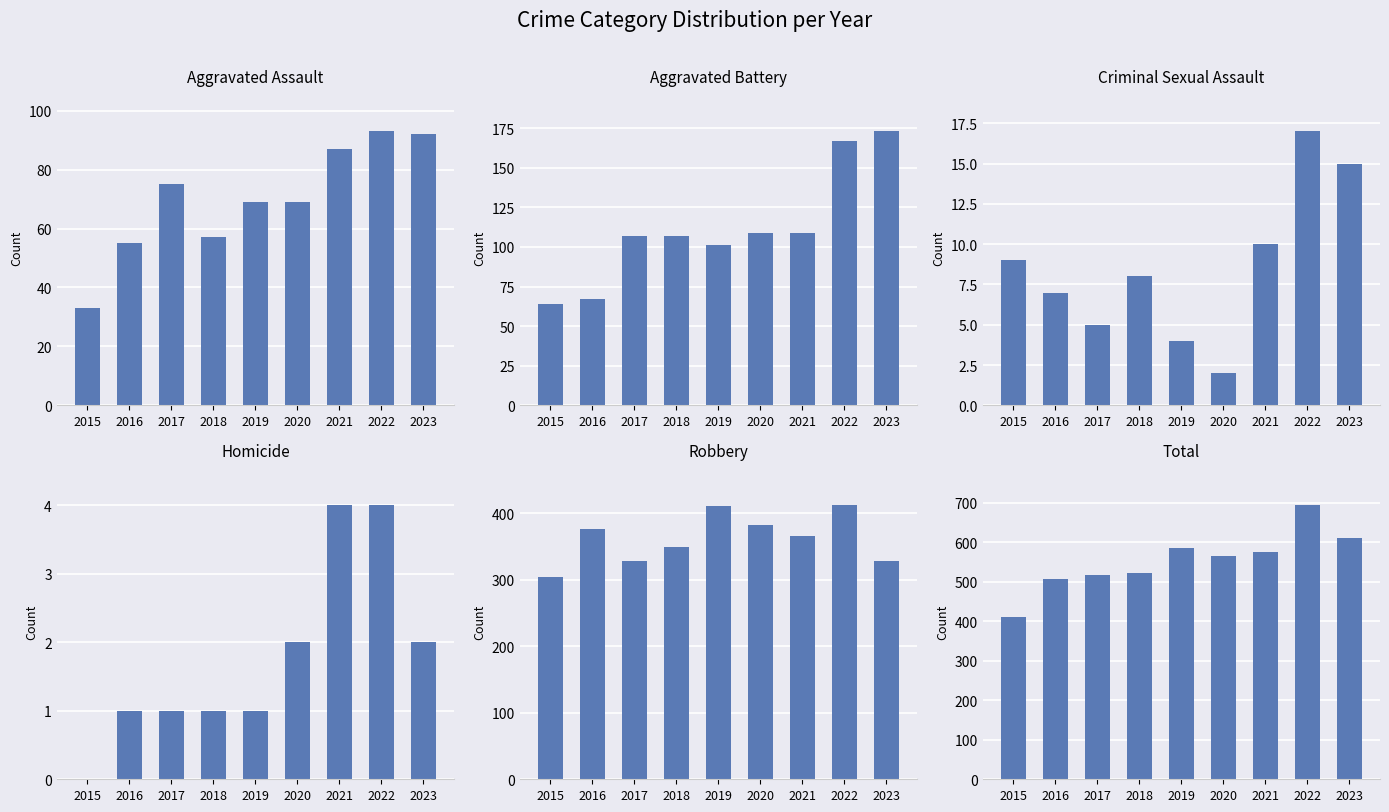

How many data points in Total are above 564?

4